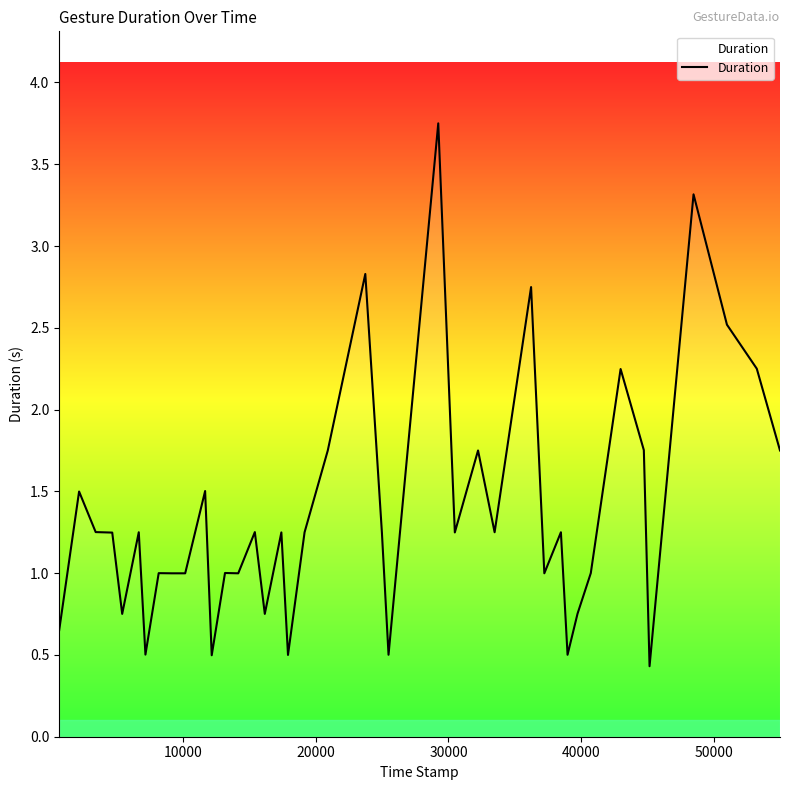

What is the difference between the maximum and minimum values?

3.3